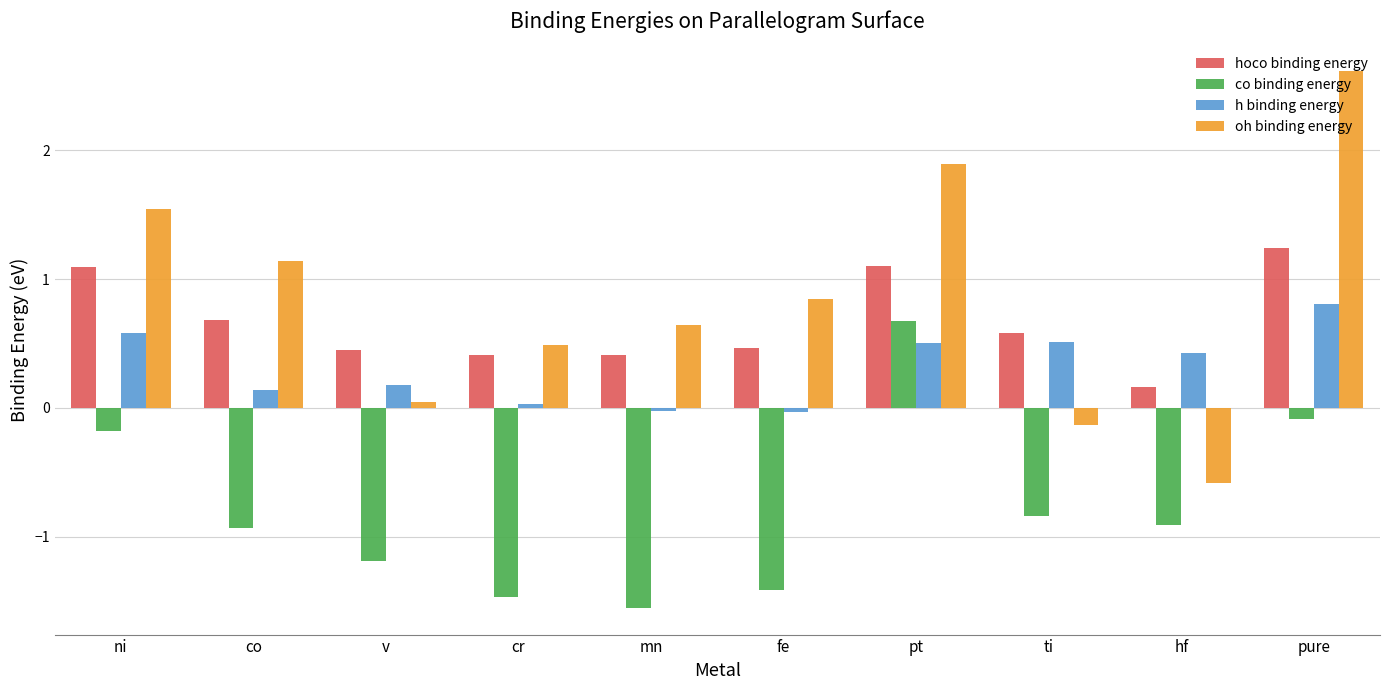

Which series has the largest range (max minus min)?

oh binding energy